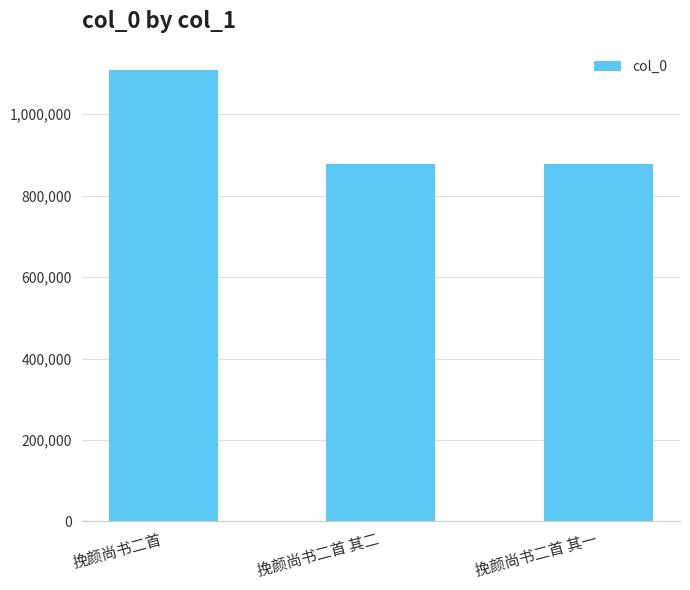

Which category has the highest value across all series?

挽颜尚书二首